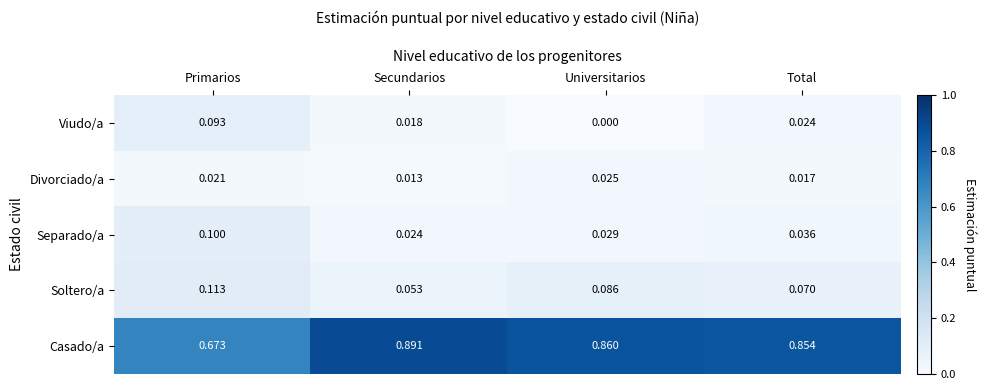

Between Universitarios and Total, which series saw the biggest shift?

Viudo/a